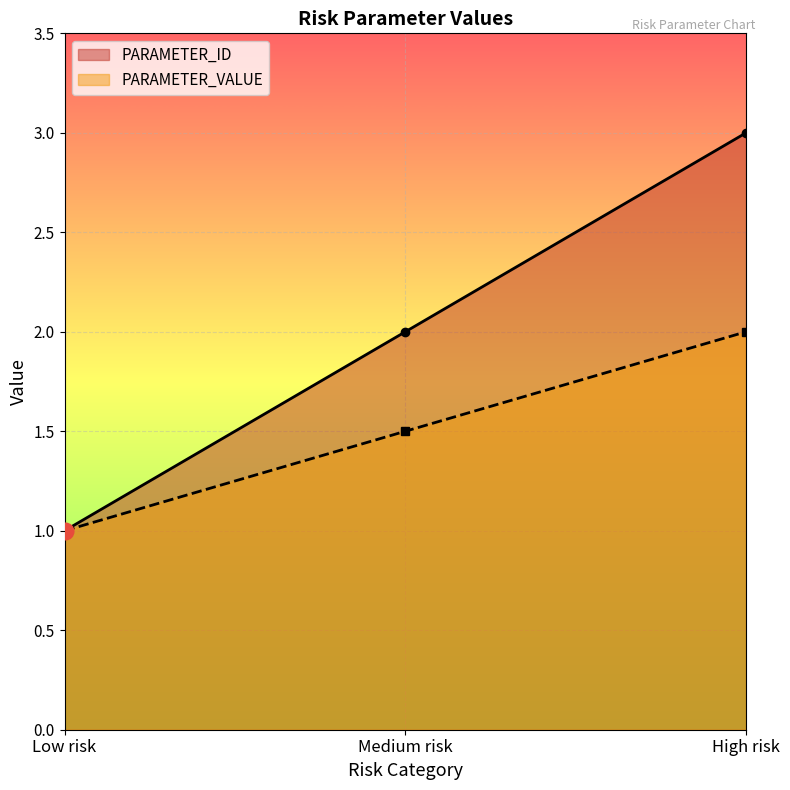

What is the smallest value displayed?

1.0